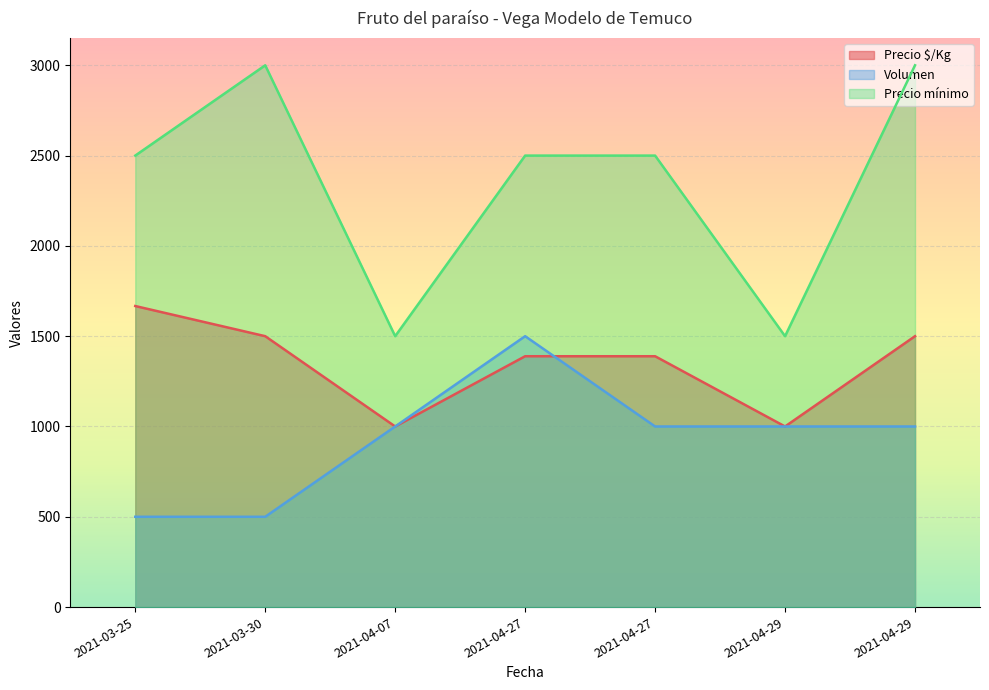

What is the difference between the maximum and minimum values in the Precio mínimo series?

1500